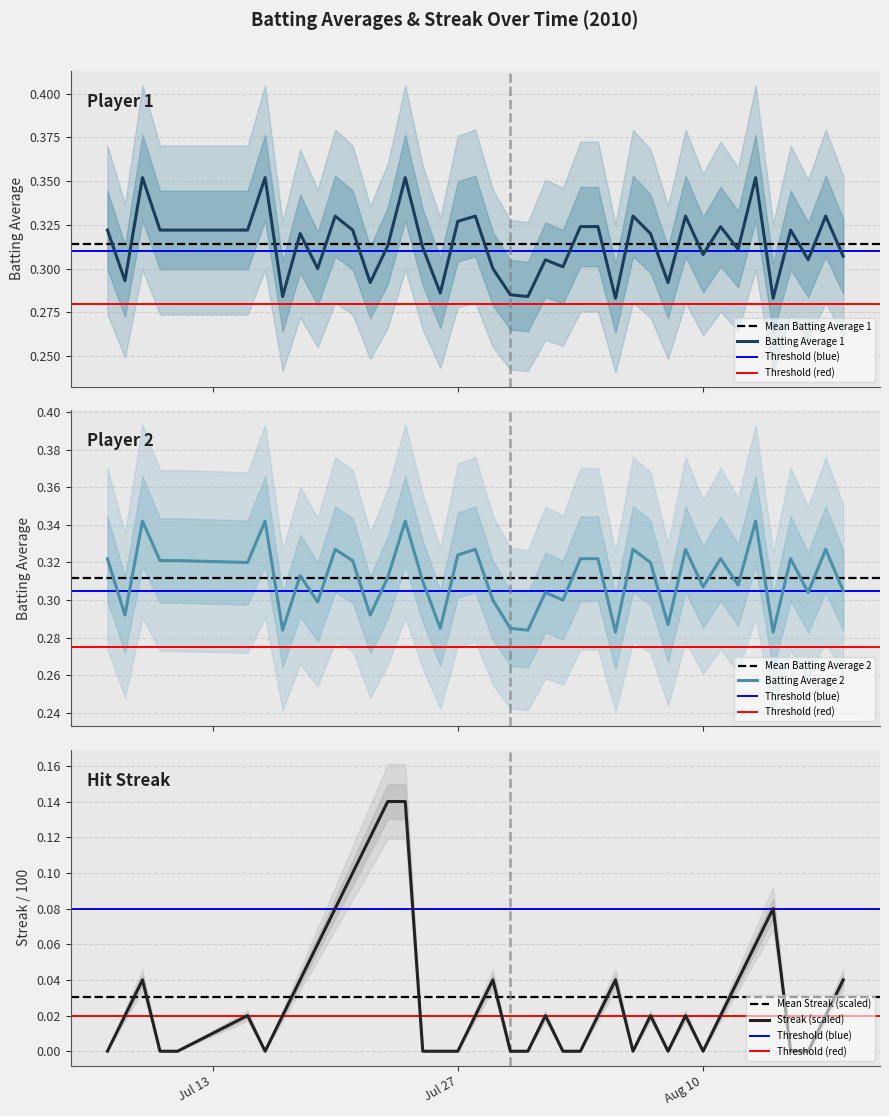

What is the value of the Batting Average 2 point at the 33rd from the left?

0.3